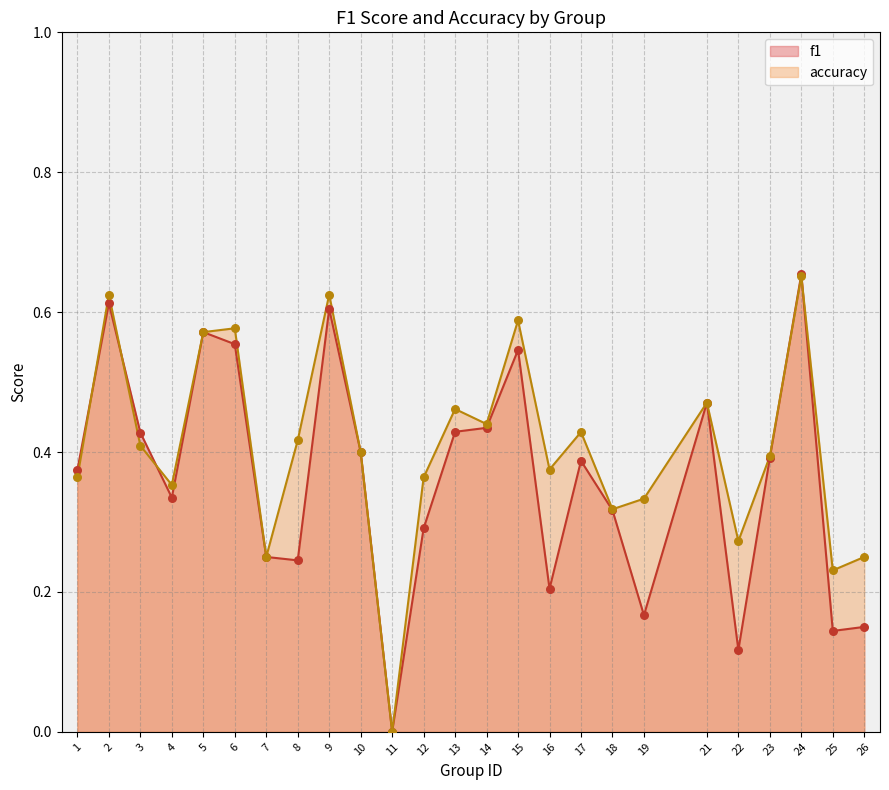

What are all the series names shown in the legend?

f1, accuracy